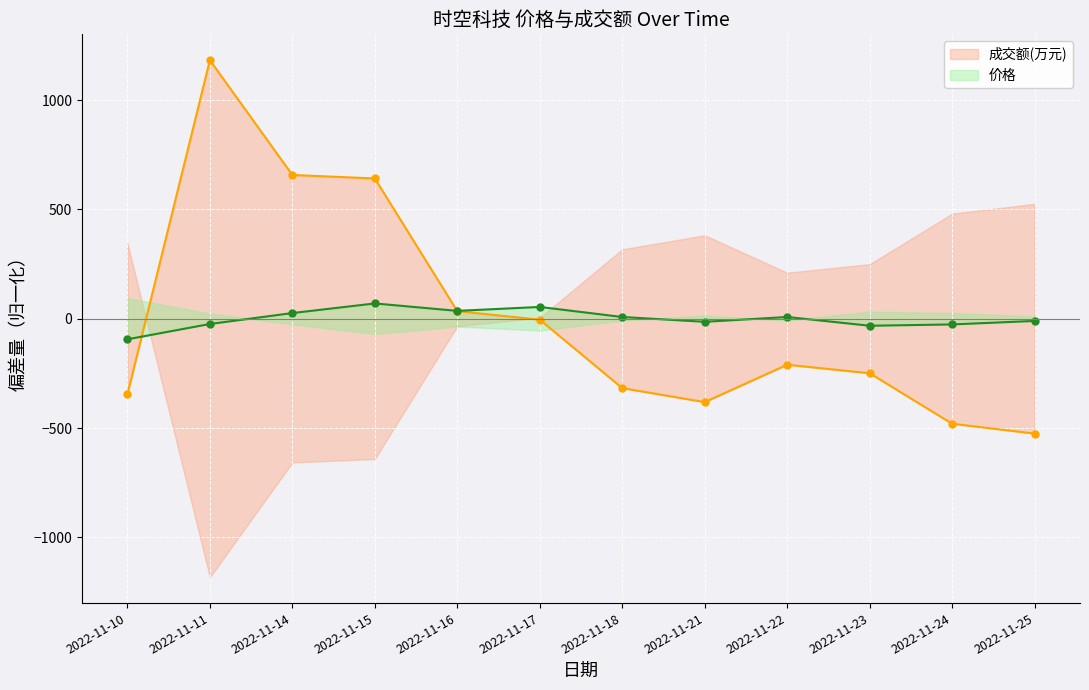

List the labels in order of 价格 value, smallest first.

2022-11-10, 2022-11-23, 2022-11-24, 2022-11-11, 2022-11-21, 2022-11-25, 2022-11-18, 2022-11-22, 2022-11-14, 2022-11-16, 2022-11-17, 2022-11-15